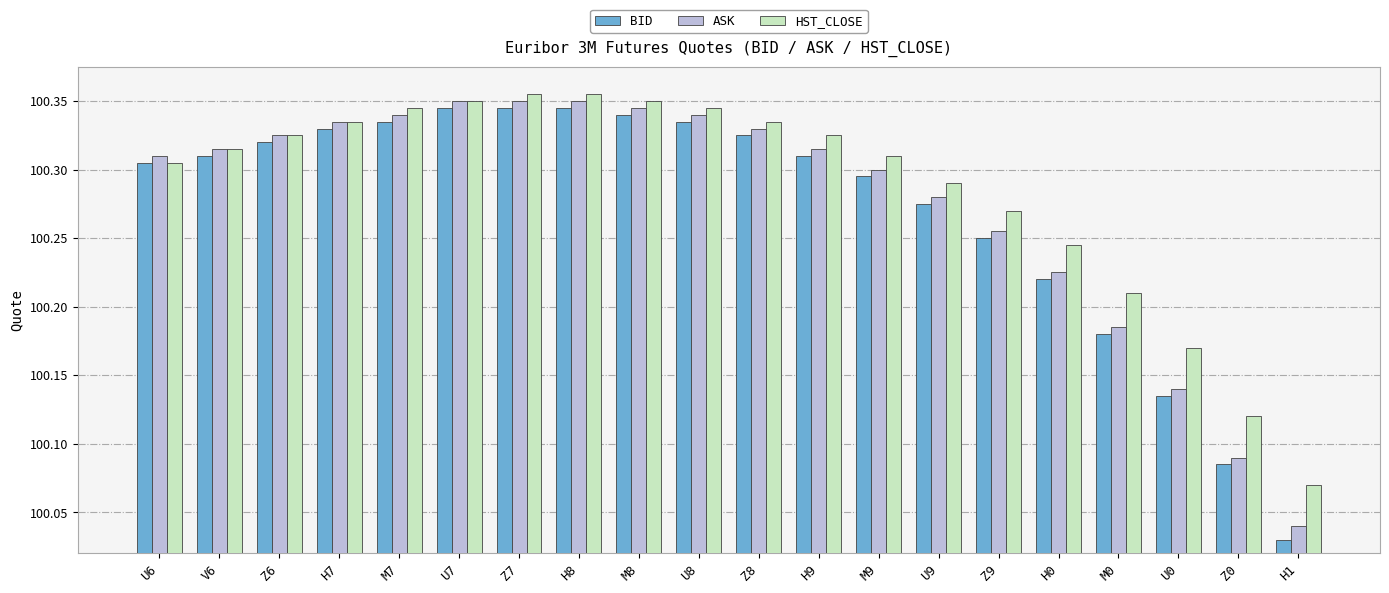

How many bars are there in each group?

3